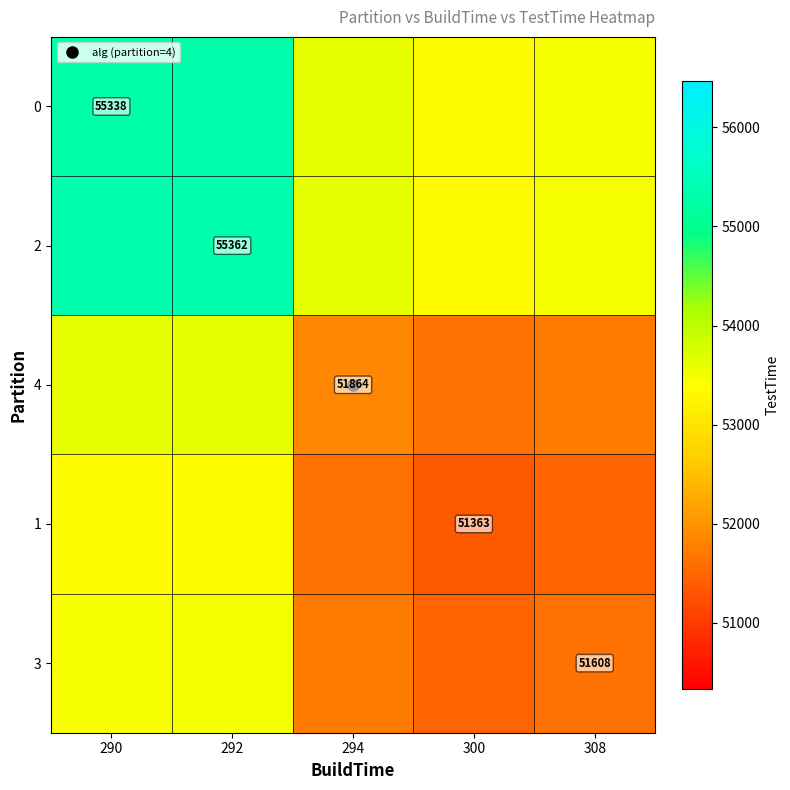

What is the average value of the 4 series?

52485.5